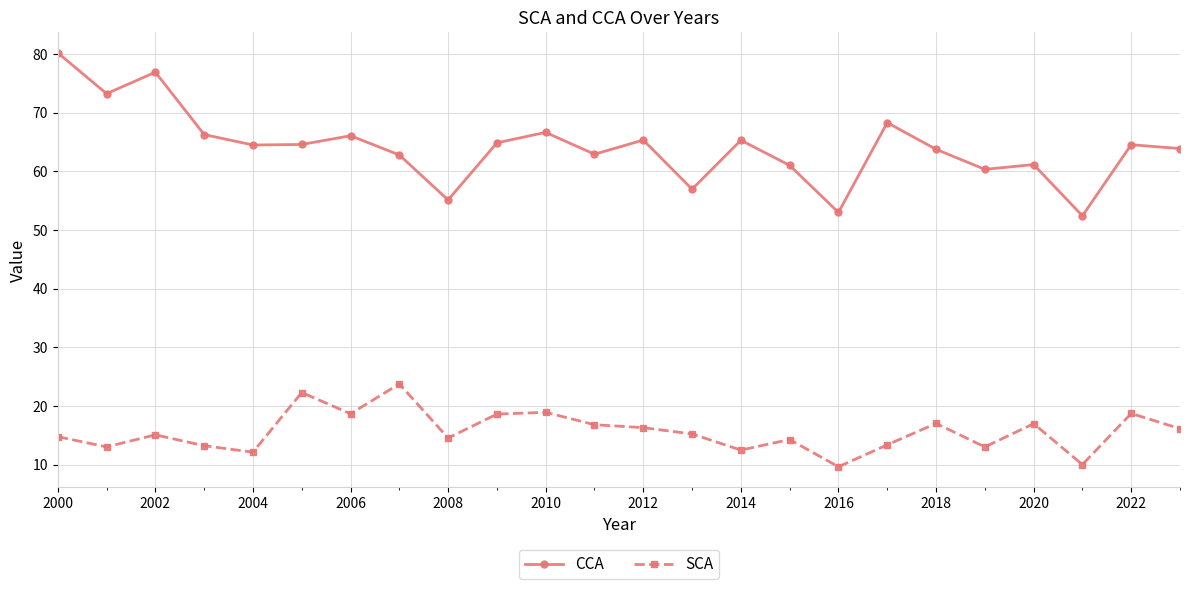

What is the value of the SCA point at the 16th from the left?

14.3